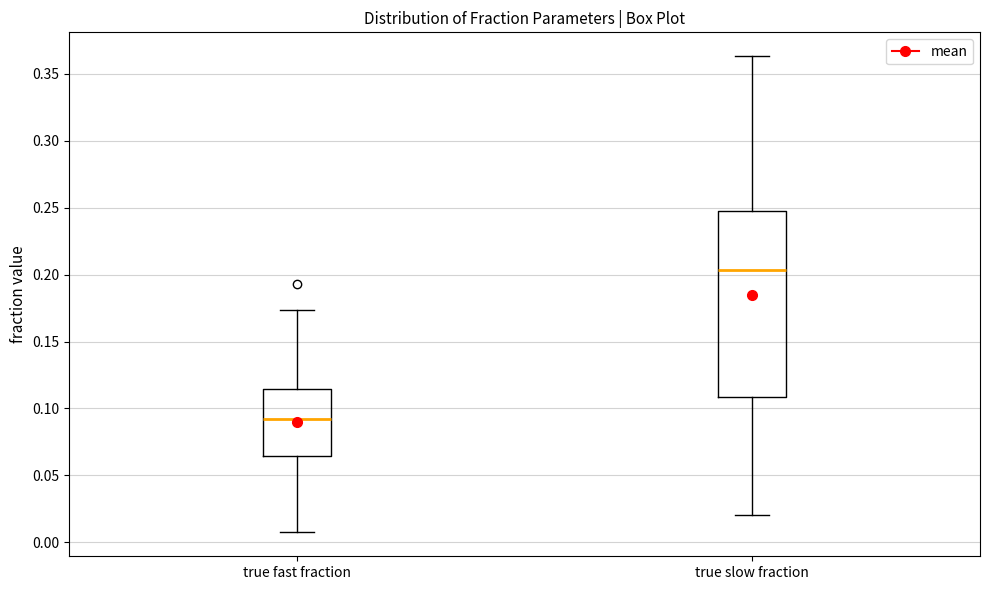

Where does the median line of the box for true fast fraction sit on the y-axis? The values are not printed on the chart, so give them approximately, as read against the axis.

0.090